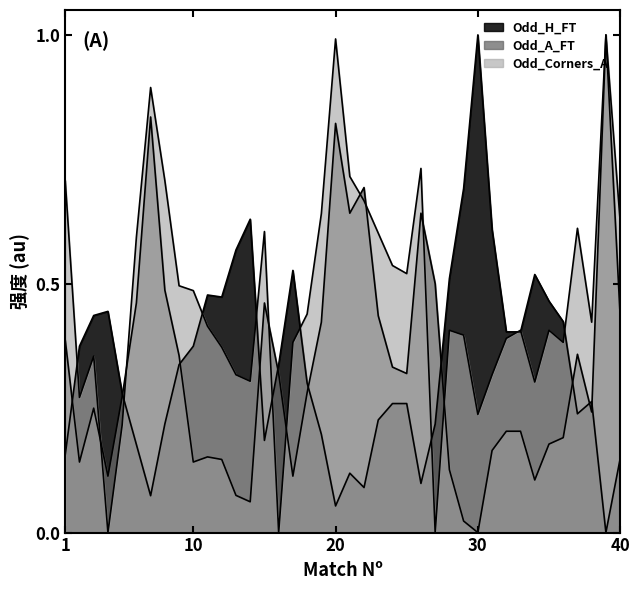

What are all the series names shown in the legend?

Odd_H_FT, Odd_A_FT, Odd_Corners_A